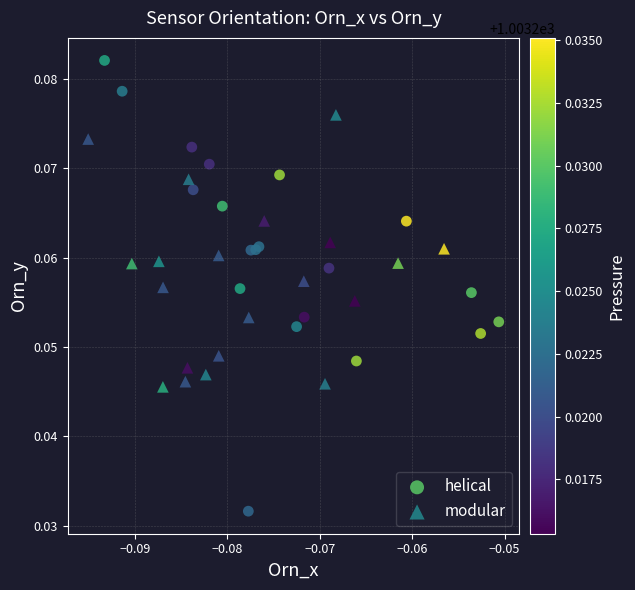

Which series reaches the minimum Y coordinate?

helical